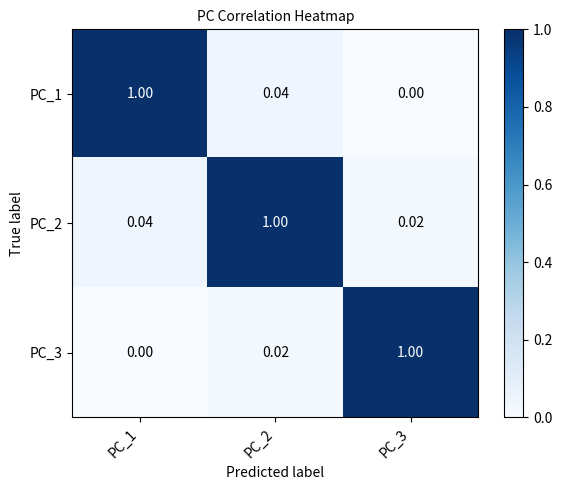

What is the total value across all series at PC_2?

1.1